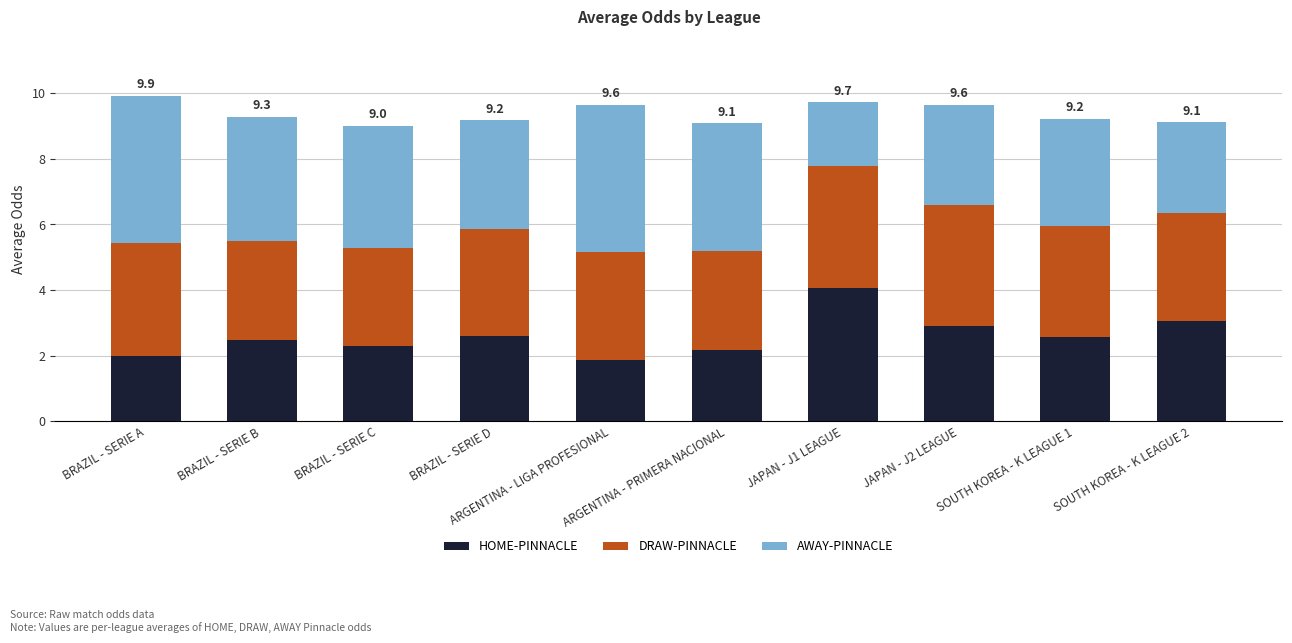

What is the difference between the maximum and minimum values in the HOME-PINNACLE series?

2.2